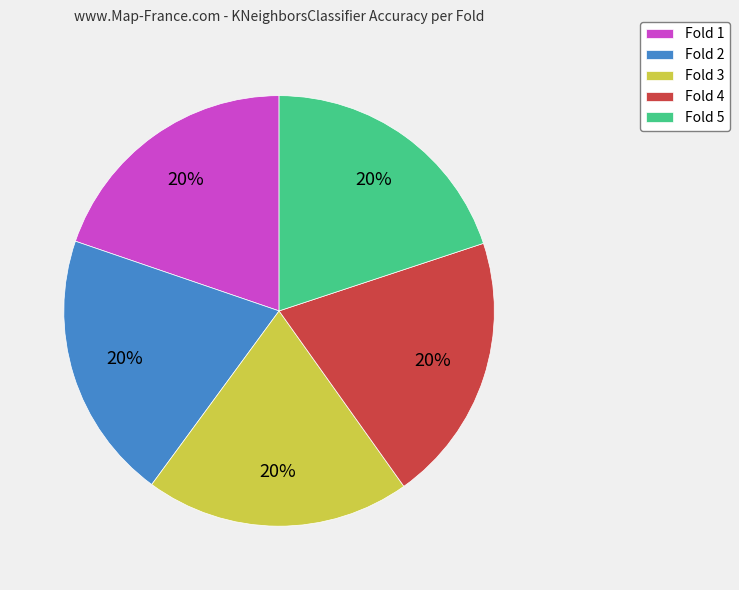

Is it true that Fold 3 is 20% of the pie?

True